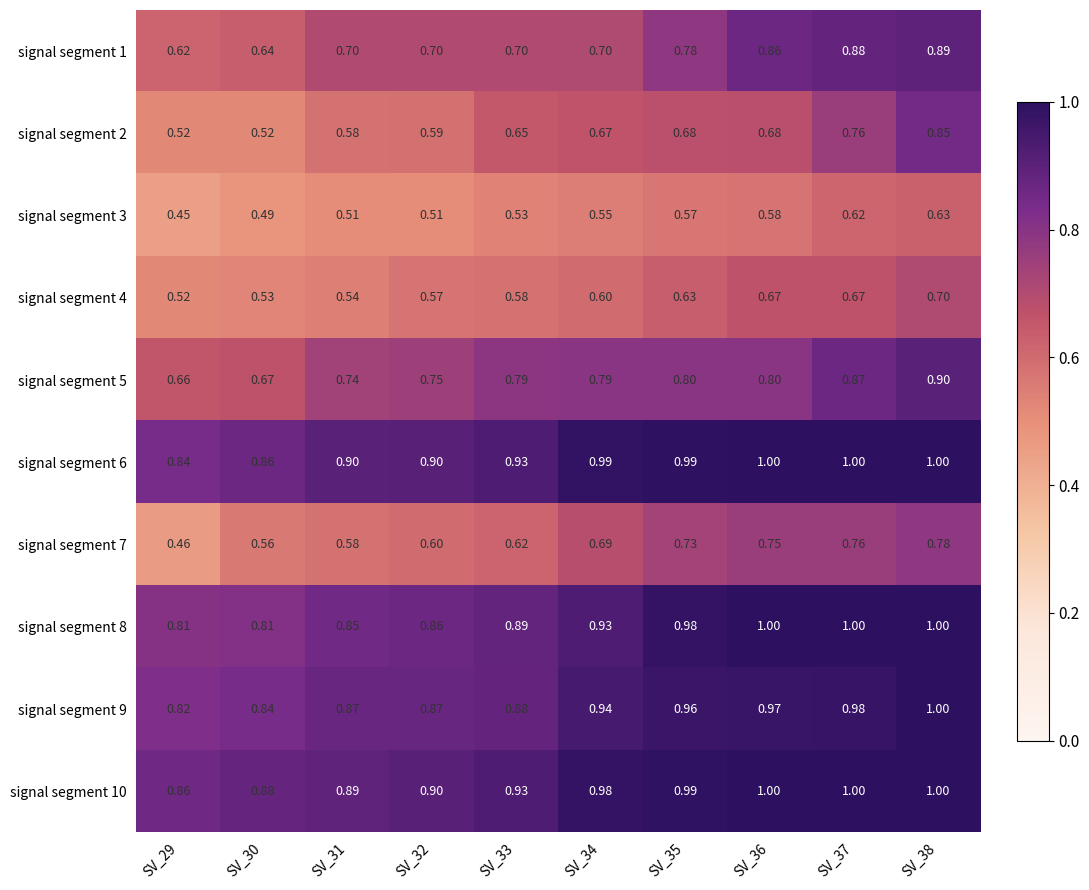

Is the value of signal segment 7 at SV_38 greater than the value of signal segment 10 at SV_32?

No